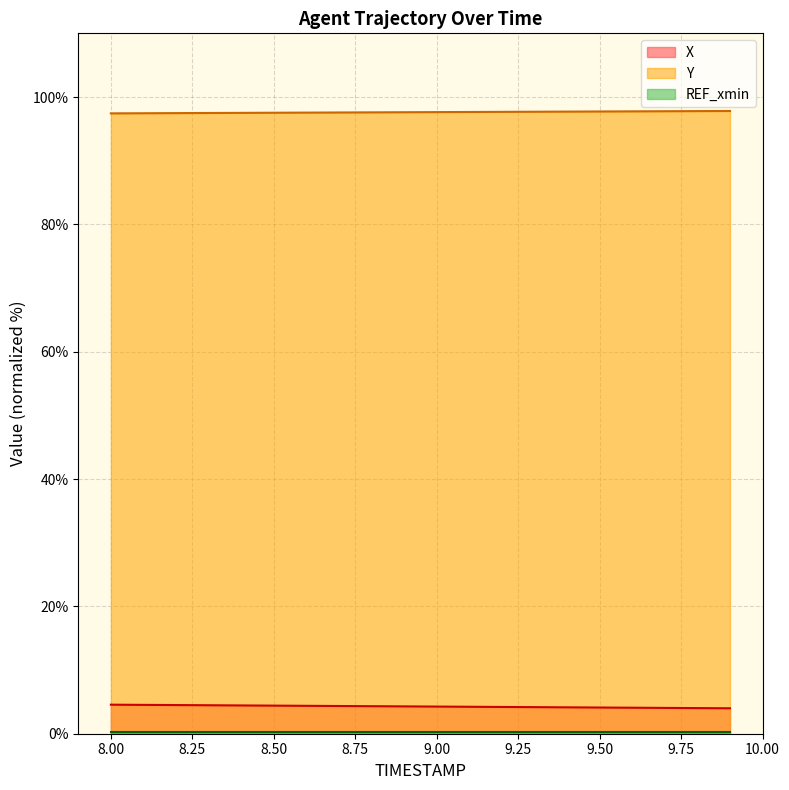

True or false: Y and X cross at least once.

False